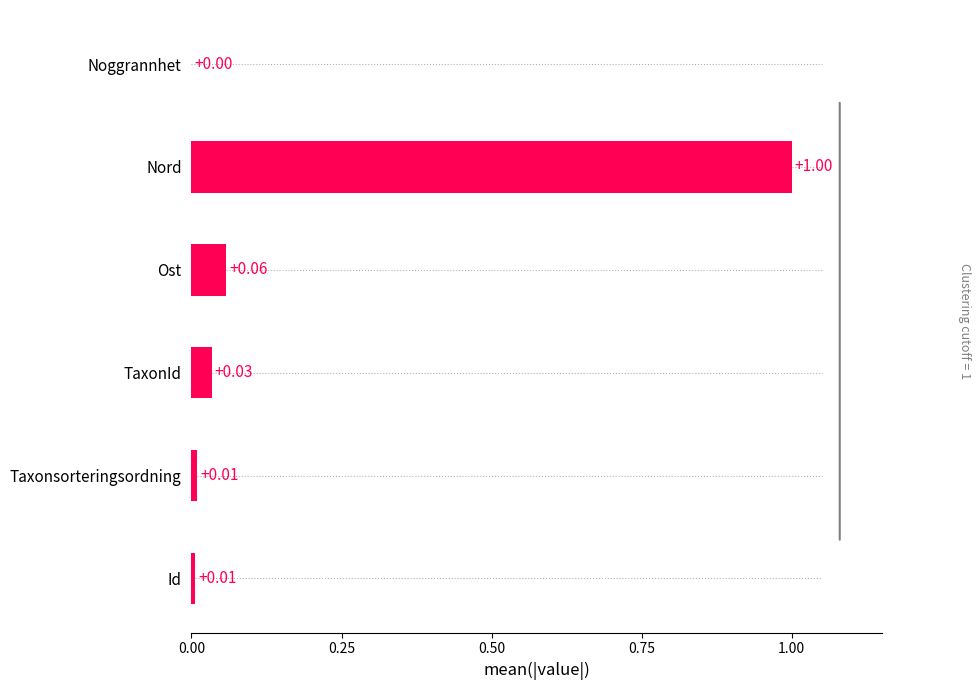

Between Noggrannhet and Id, which is larger?

Id